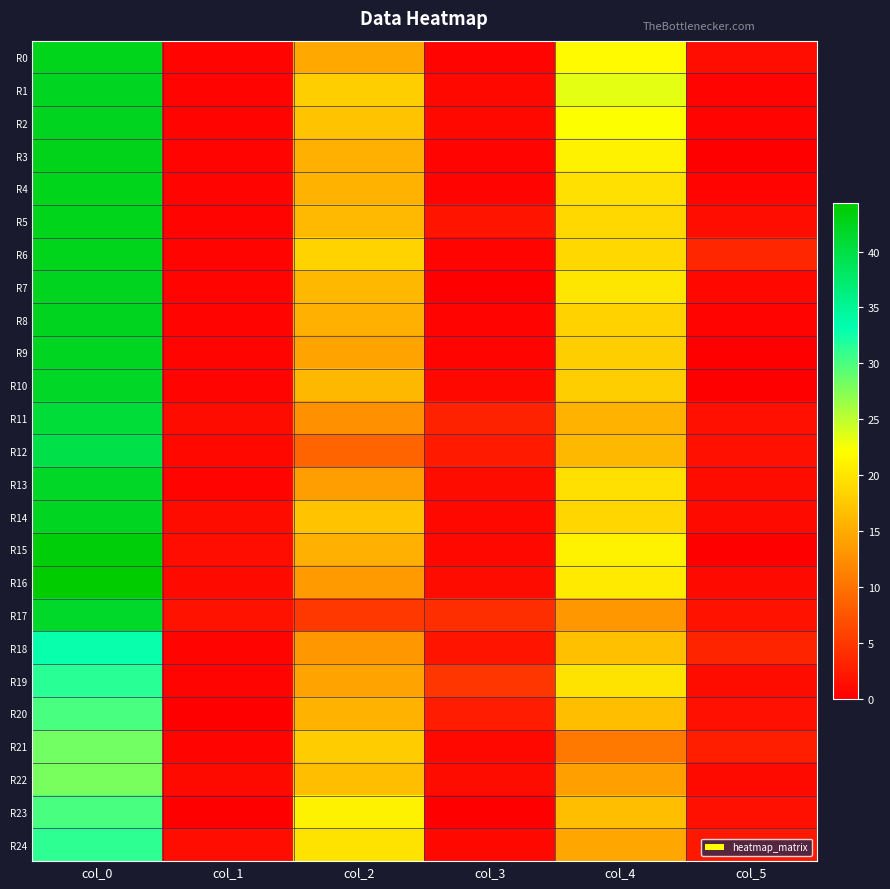

Reading left to right, transcribe all the data shown in this chart.

R0: col_0=42.5	col_1=0.5	col_2=14.7	col_3=0.5	col_4=21.7	col_5=1.2
R1: col_0=42.2	col_1=0.4	col_2=18.0	col_3=0.7	col_4=23.2	col_5=0.4
R2: col_0=42.3	col_1=0.5	col_2=17.0	col_3=0.7	col_4=22.3	col_5=0.5
R3: col_0=42.8	col_1=0.4	col_2=15.2	col_3=0.4	col_4=21.0	col_5=0.0
R4: col_0=42.5	col_1=0.5	col_2=15.8	col_3=0.4	col_4=19.5	col_5=0.5
R5: col_0=42.5	col_1=0.5	col_2=16.2	col_3=1.8	col_4=18.8	col_5=1.3
R6: col_0=42.5	col_1=0.5	col_2=18.5	col_3=0.5	col_4=18.8	col_5=3.3
R7: col_0=42.3	col_1=0.5	col_2=16.0	col_3=0.0	col_4=20.0	col_5=0.7
R8: col_0=42.3	col_1=0.5	col_2=15.3	col_3=0.5	col_4=18.2	col_5=0.4
R9: col_0=42.2	col_1=0.4	col_2=14.2	col_3=0.4	col_4=18.0	col_5=0.0
R10: col_0=41.8	col_1=0.4	col_2=16.0	col_3=0.7	col_4=18.0	col_5=0.0
R11: col_0=40.8	col_1=1.1	col_2=12.5	col_3=3.0	col_4=15.8	col_5=1.5
R12: col_0=39.8	col_1=0.8	col_2=8.8	col_3=2.4	col_4=16.0	col_5=1.4
R13: col_0=41.8	col_1=0.4	col_2=13.8	col_3=1.1	col_4=19.5	col_5=1.1
R14: col_0=42.2	col_1=1.1	col_2=17.0	col_3=0.8	col_4=18.7	col_5=0.9
R15: col_0=43.8	col_1=1.3	col_2=15.2	col_3=0.8	col_4=21.0	col_5=0.0
R16: col_0=44.3	col_1=0.9	col_2=13.5	col_3=1.1	col_4=20.3	col_5=0.9
R17: col_0=41.7	col_1=1.7	col_2=5.0	col_3=4.0	col_4=13.3	col_5=1.7
R18: col_0=32.8	col_1=0.4	col_2=13.2	col_3=1.8	col_4=16.8	col_5=3.2
R19: col_0=31.5	col_1=0.5	col_2=14.2	col_3=4.8	col_4=19.8	col_5=1.1
R20: col_0=30.0	col_1=0.0	col_2=15.8	col_3=2.5	col_4=16.5	col_5=1.5
R21: col_0=28.2	col_1=0.4	col_2=17.8	col_3=0.8	col_4=10.5	col_5=2.6
R22: col_0=28.0	col_1=1.0	col_2=16.5	col_3=1.1	col_4=14.0	col_5=1.0
R23: col_0=30.0	col_1=0.0	col_2=21.0	col_3=0.0	col_4=16.5	col_5=1.5
R24: col_0=31.2	col_1=1.3	col_2=19.8	col_3=0.8	col_4=14.5	col_5=2.2